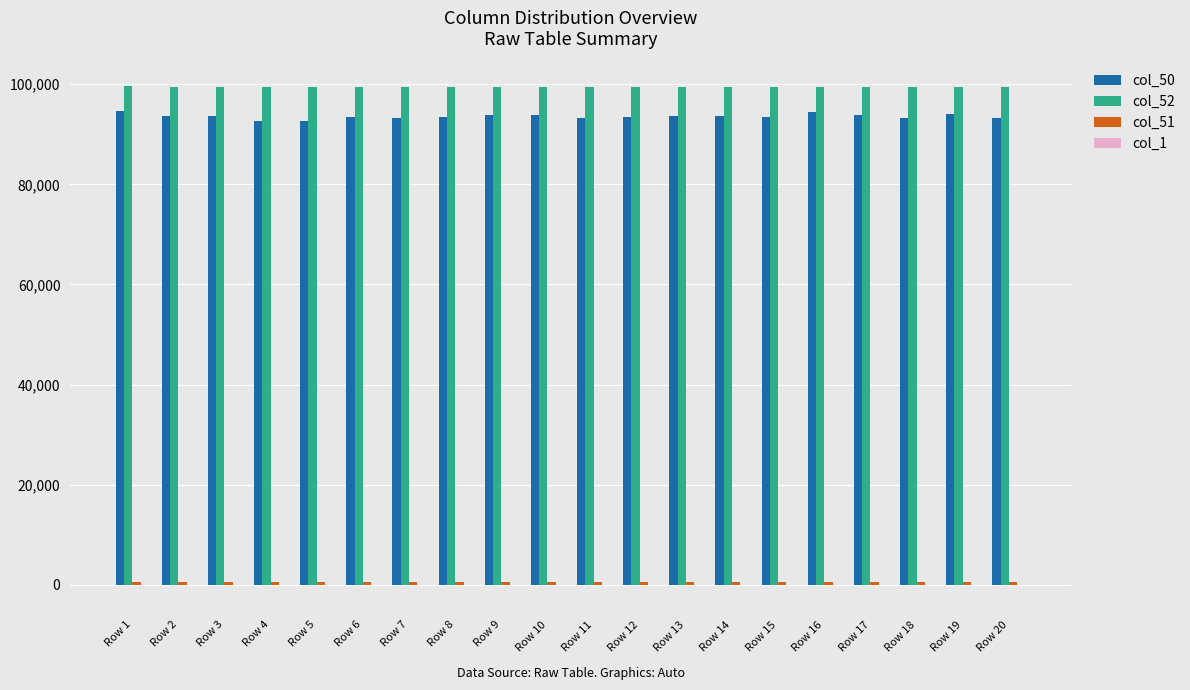

What is the maximum value for col_52?

99574